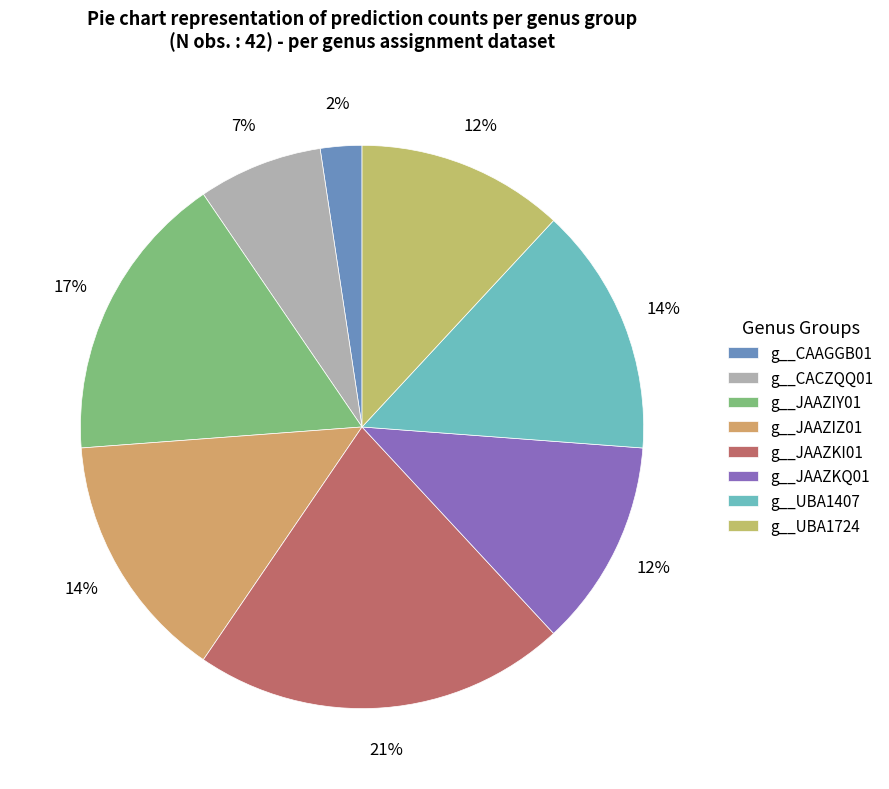

Is the sum of g__JAAZKI01 and g__CACZQQ01 greater than half?

No